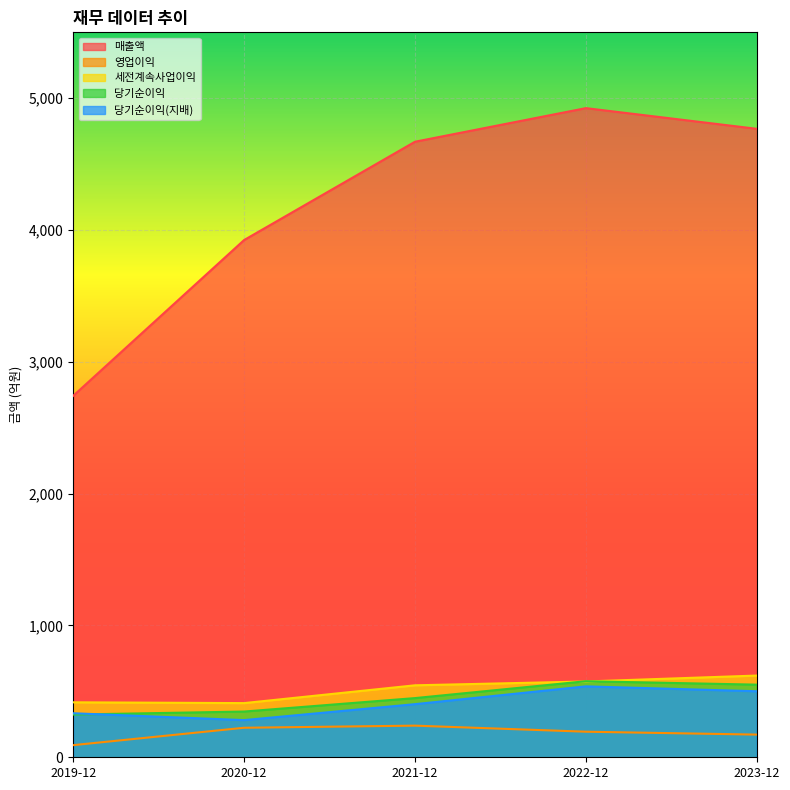

What is the lowest value of the 세전계속사업이익 series?

411